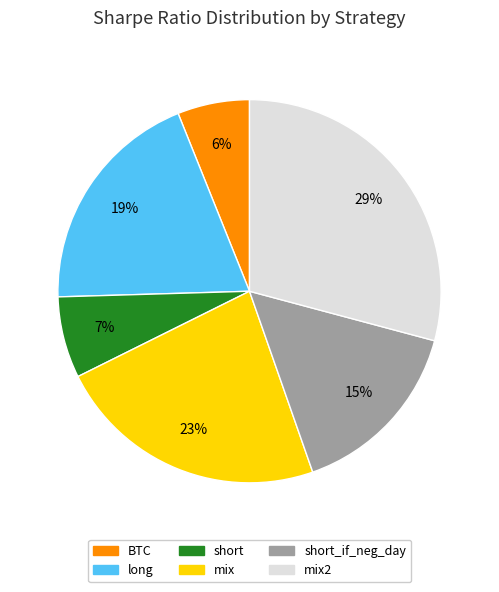

Approximately how many times larger is the value at short compared to mix2?

0.2